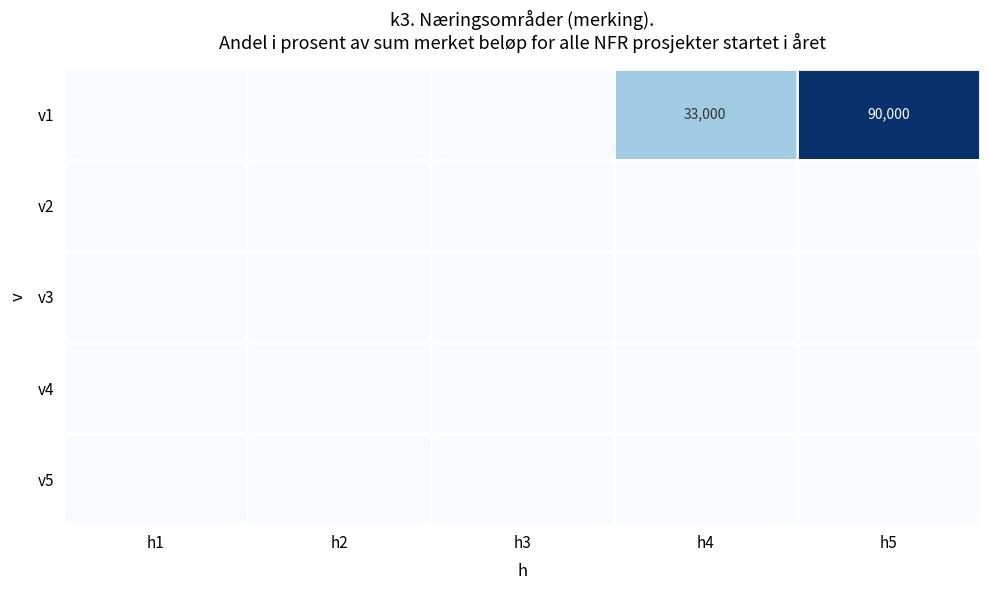

How many categories are shown in the chart?

5